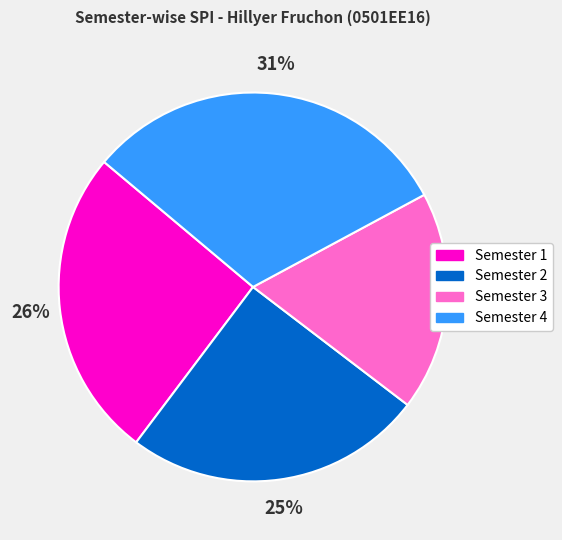

Does Semester 2 account for over 50% of the chart?

No